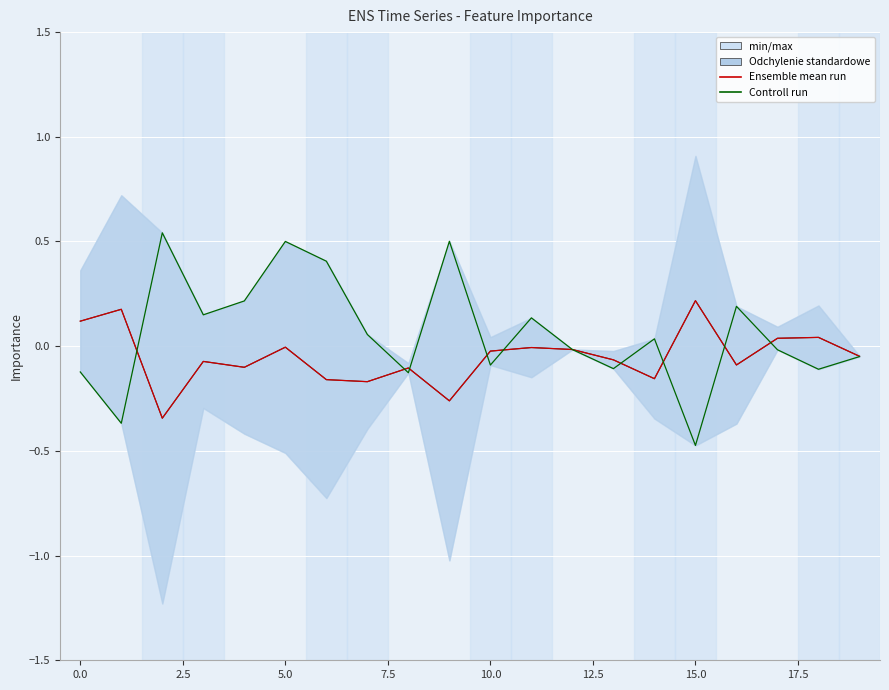

Does the chart display data point markers on the line(s)?

No